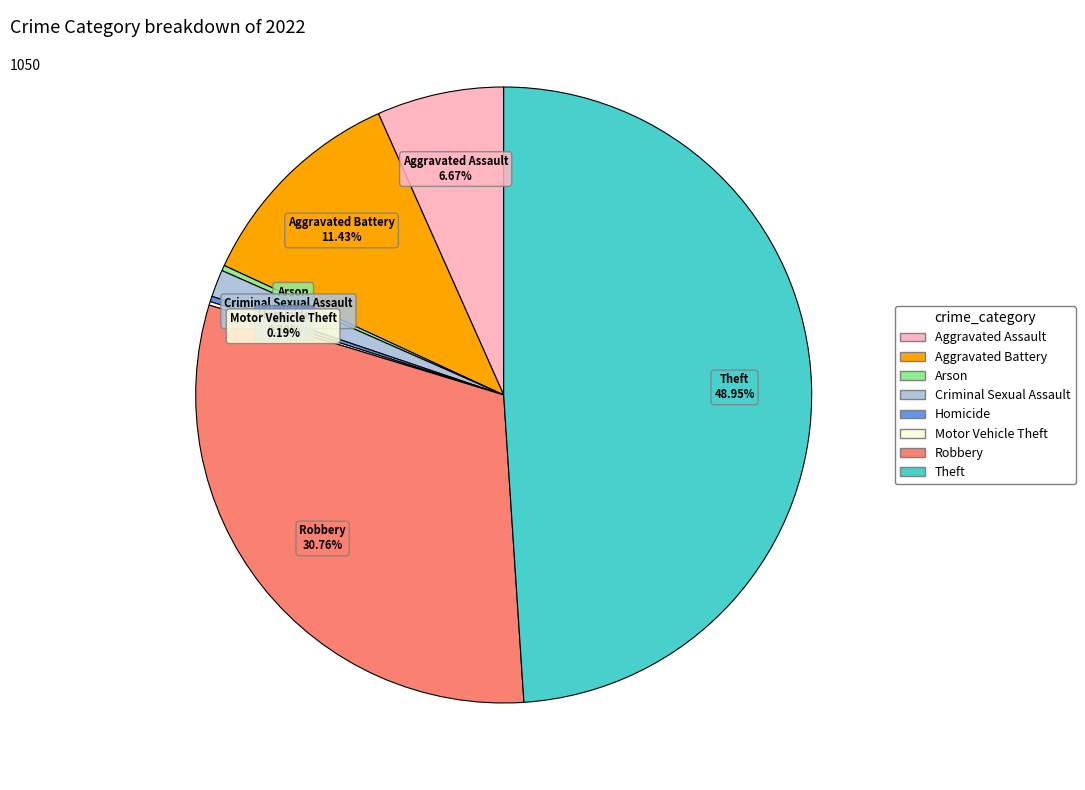

Is there any slice that represents more than half of the pie?

No